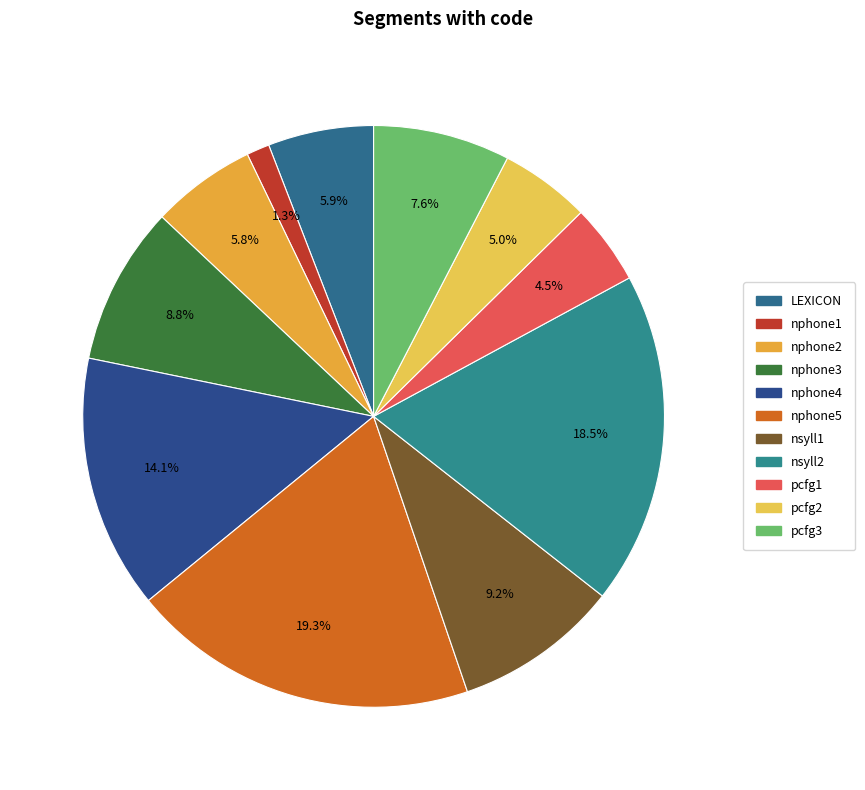

True or false: nphone1 accounts for 11% of the total.

False